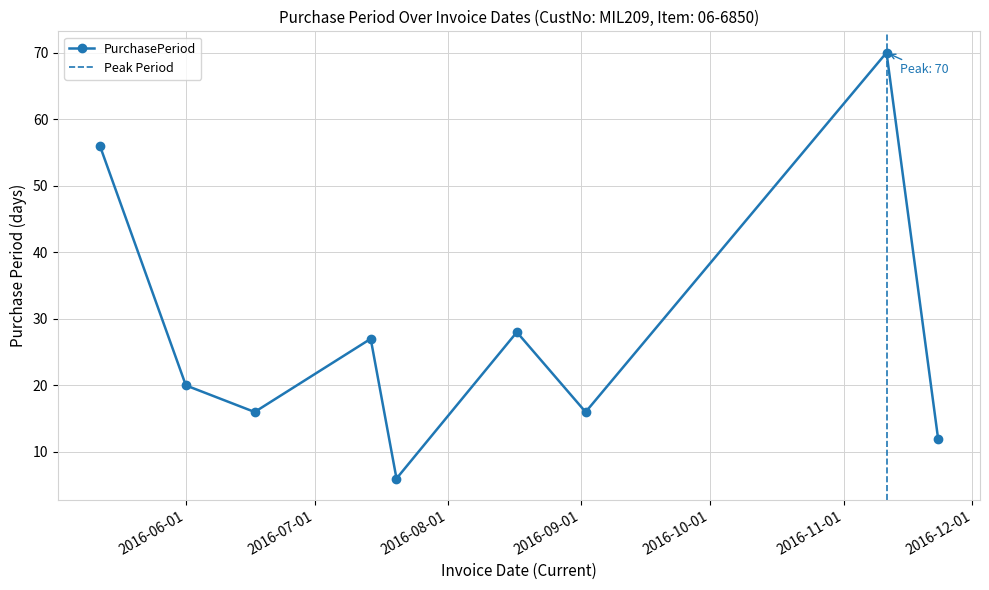

What position from the right is 2016-09-02?

3